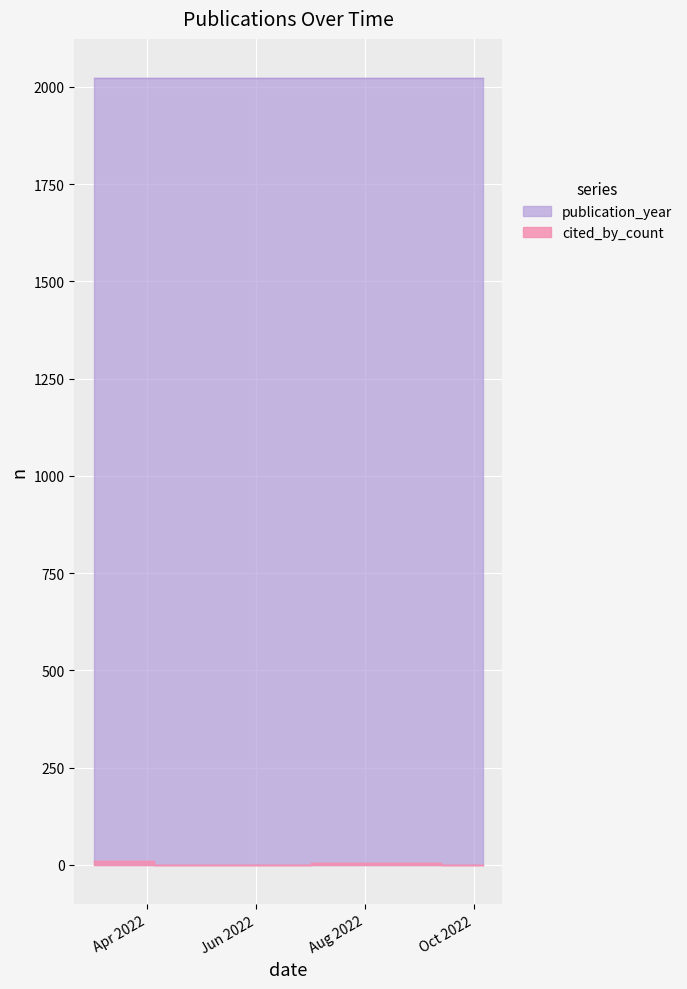

What is the spread (max minus min) of values at 2022-10-06?

2022